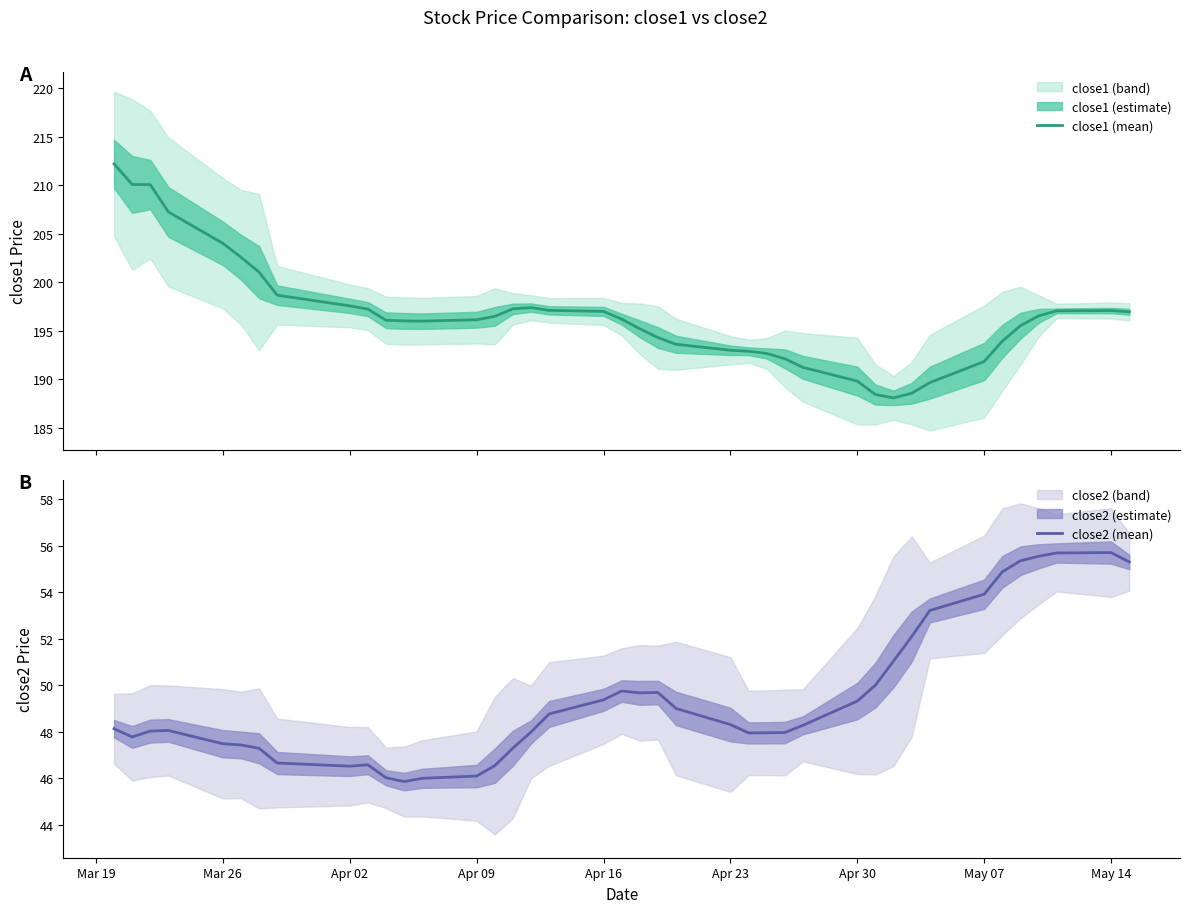

What is the value of the close2 (mean) point at the 18th from the left?

48.8